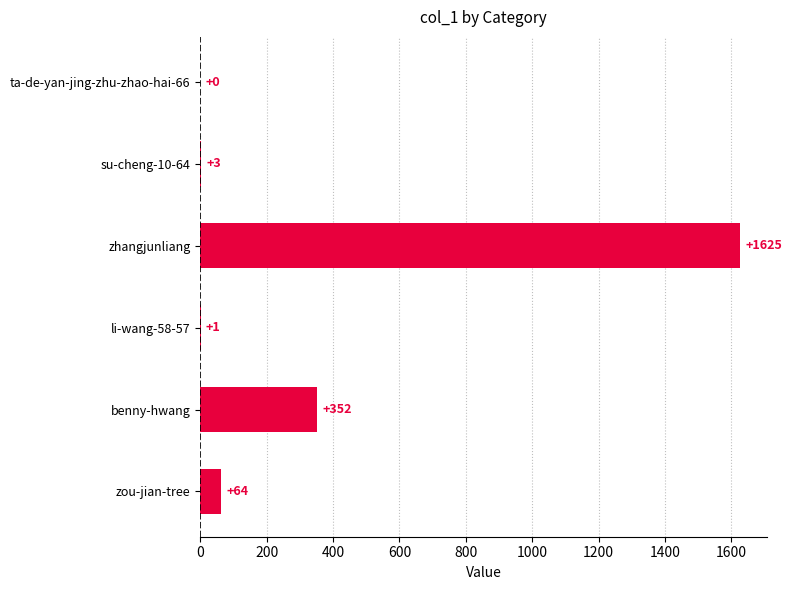

Reading top to bottom, transcribe all the data shown in this chart.

ta-de-yan-jing-zhu-zhao-hai-66=0	su-cheng-10-64=3	zhangjunliang=1625	li-wang-58-57=1	benny-hwang=352	zou-jian-tree=64